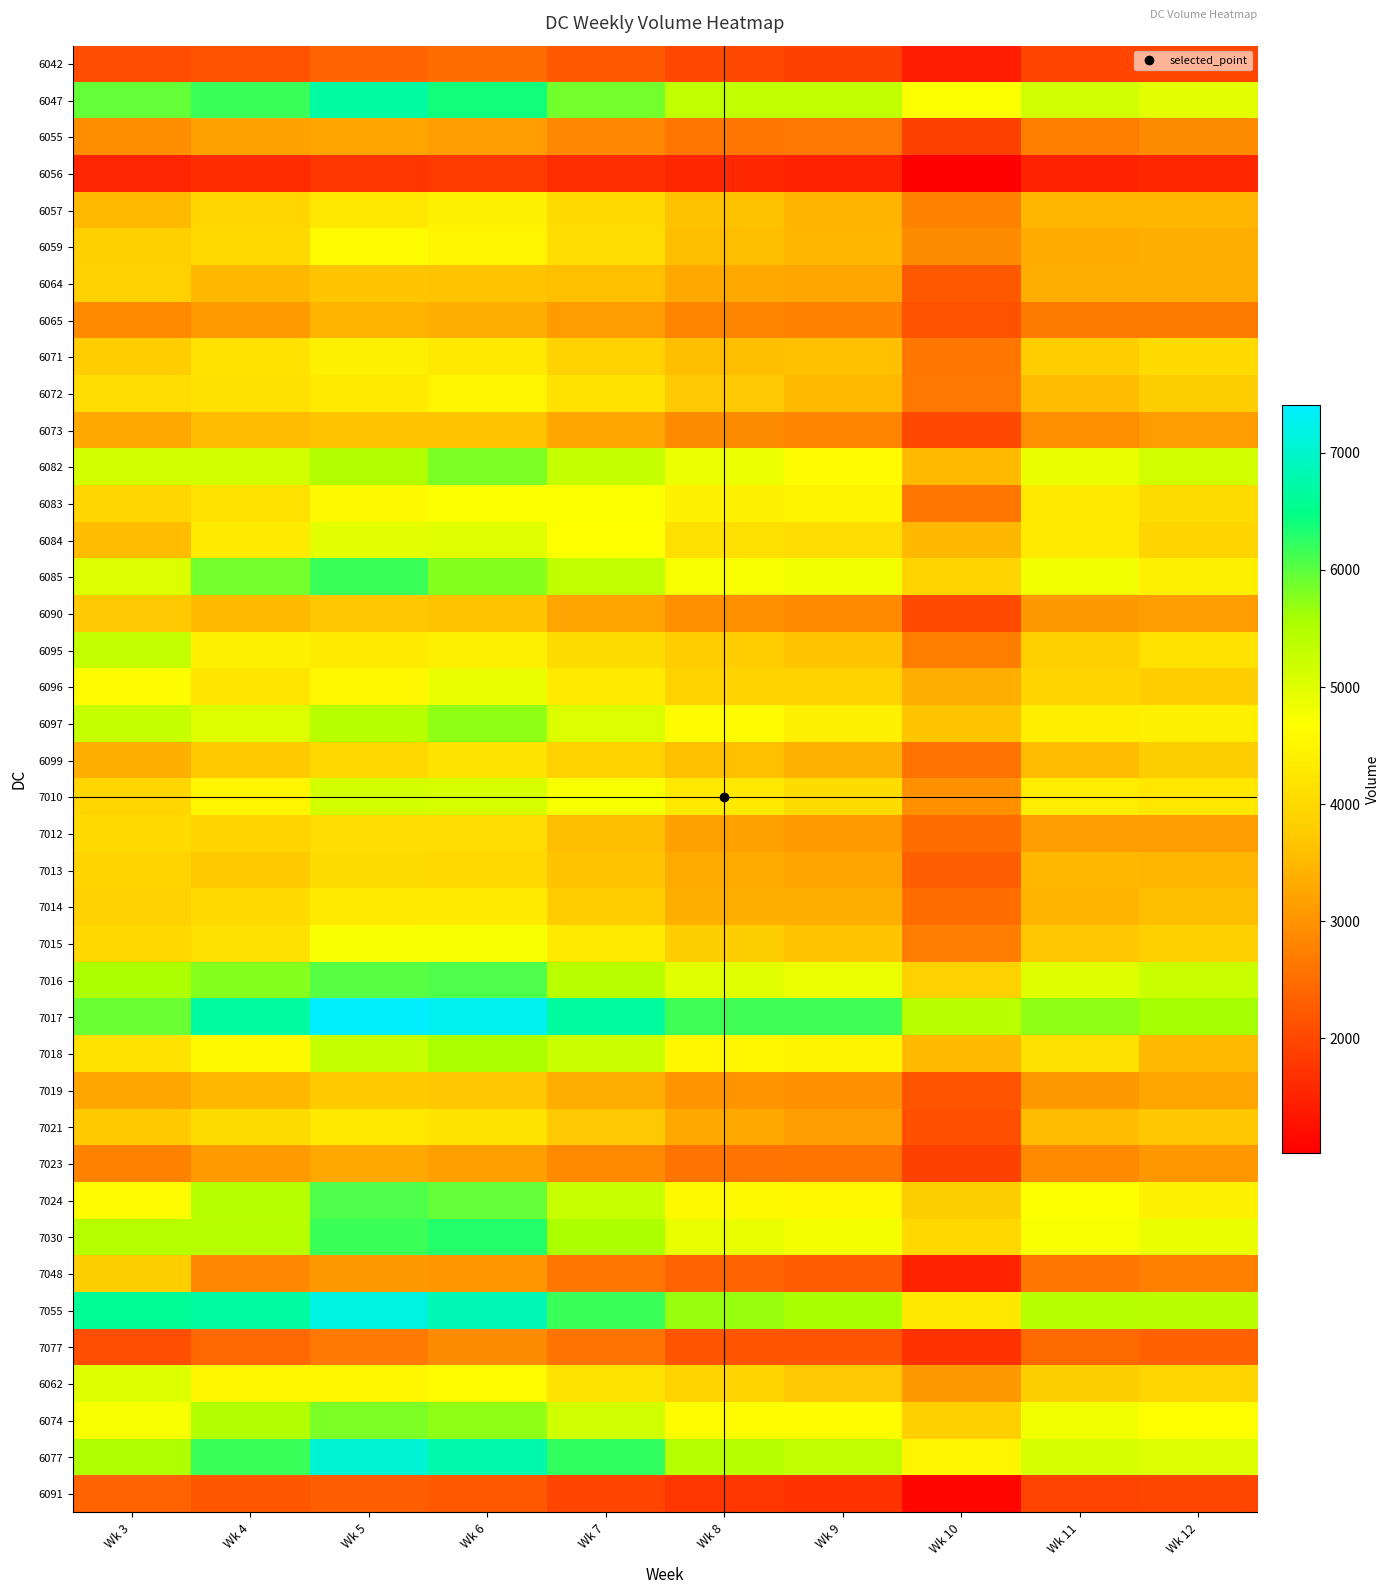

At how many categories does at least one series exceed 6918?

2